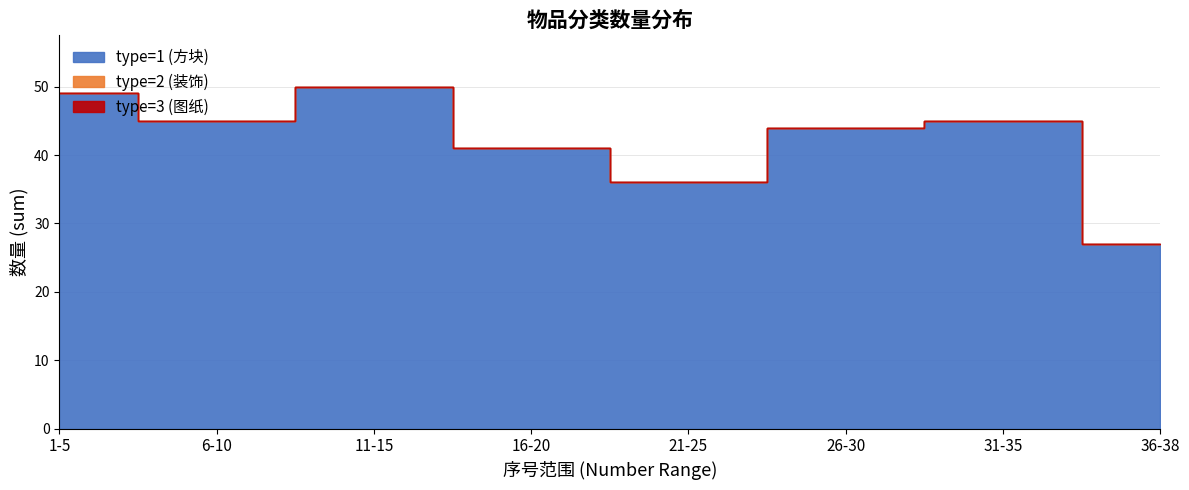

Where is the first local minimum for type=1 (方块)?

6-10